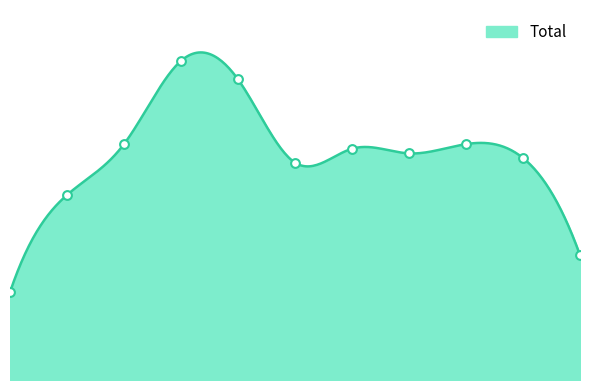

Approximately how many times larger is the value at 8 compared to 10?

1.9